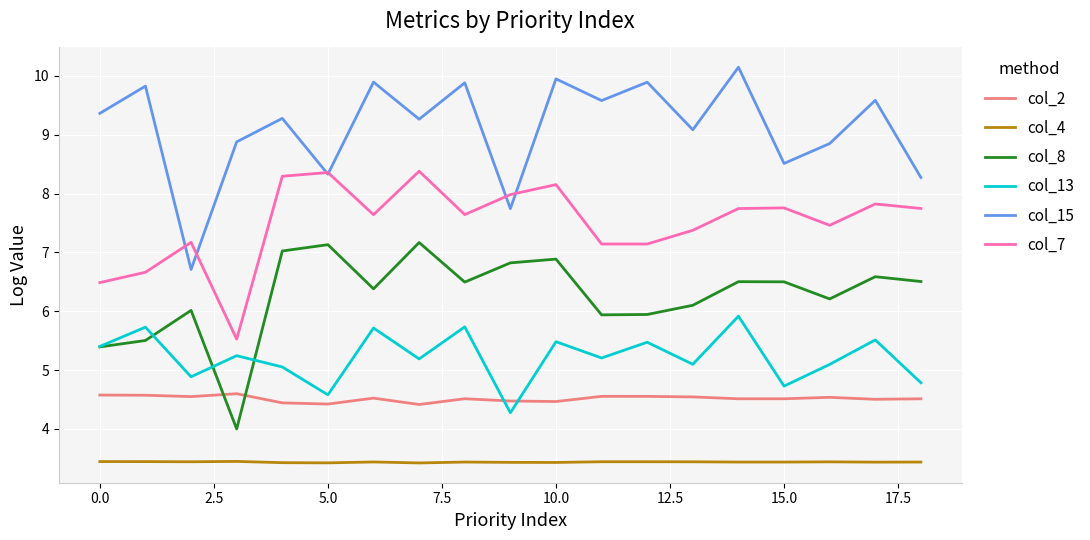

True or false: col_8 and col_4 cross at least once.

False